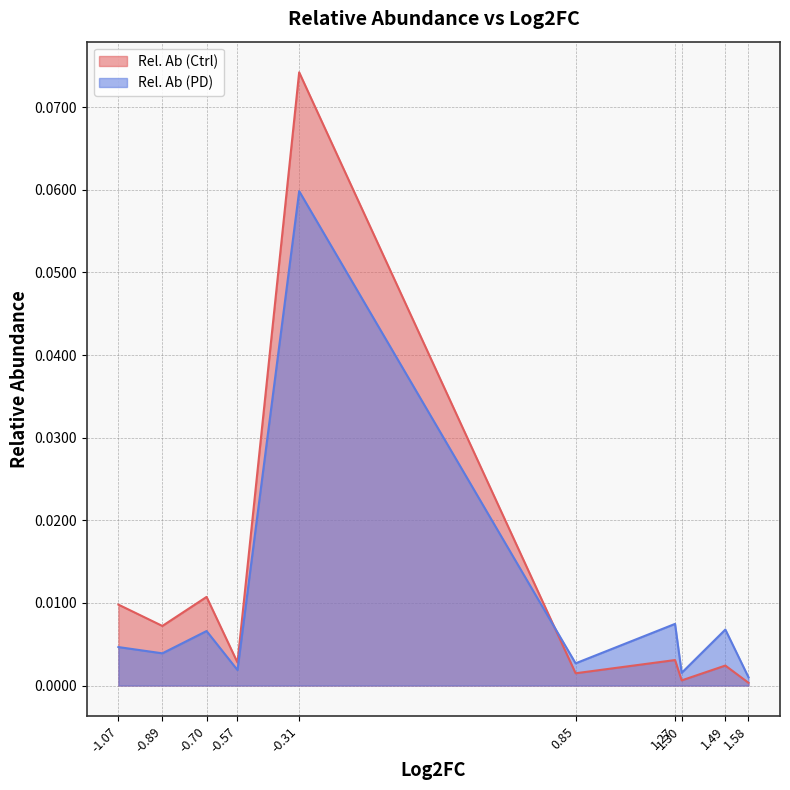

The value of Rel. Ab (PD) at -0.31 is 0.1. True or false?

True